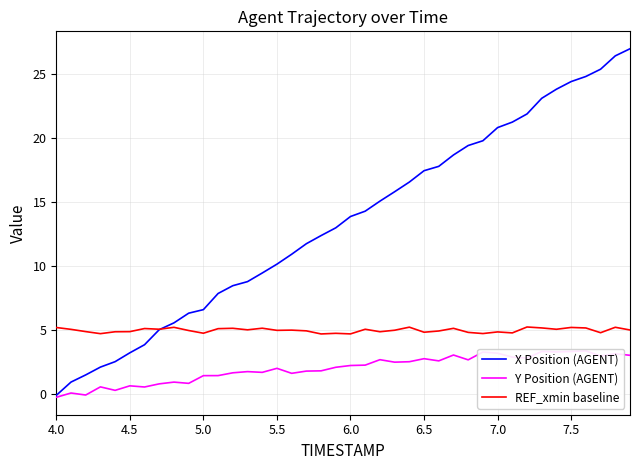

True or false: X Position (AGENT) and Y Position (AGENT) intersect in this chart.

False